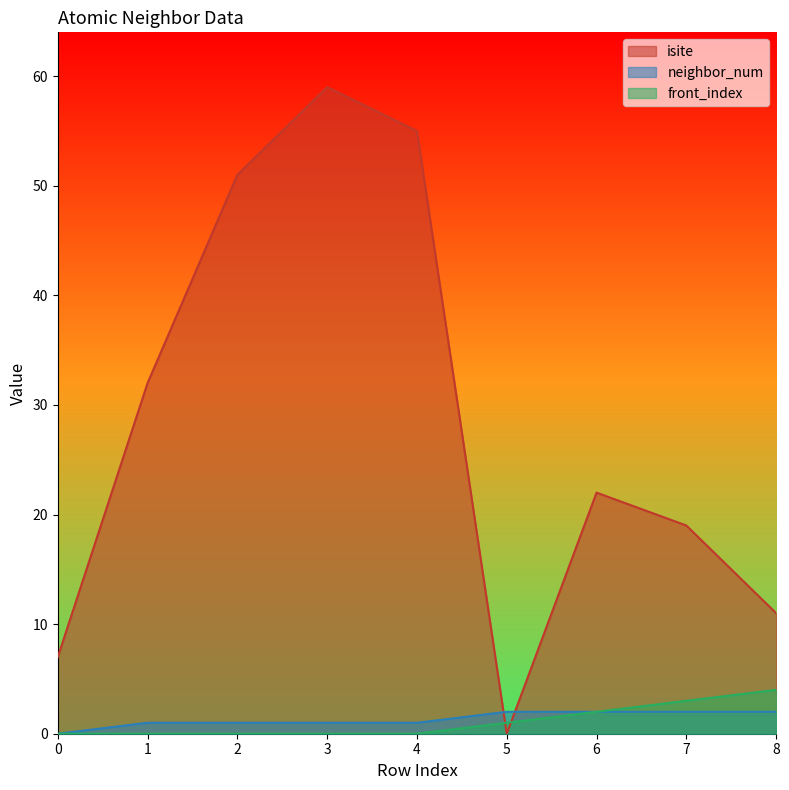

At which category is the sum across all series the highest?

3